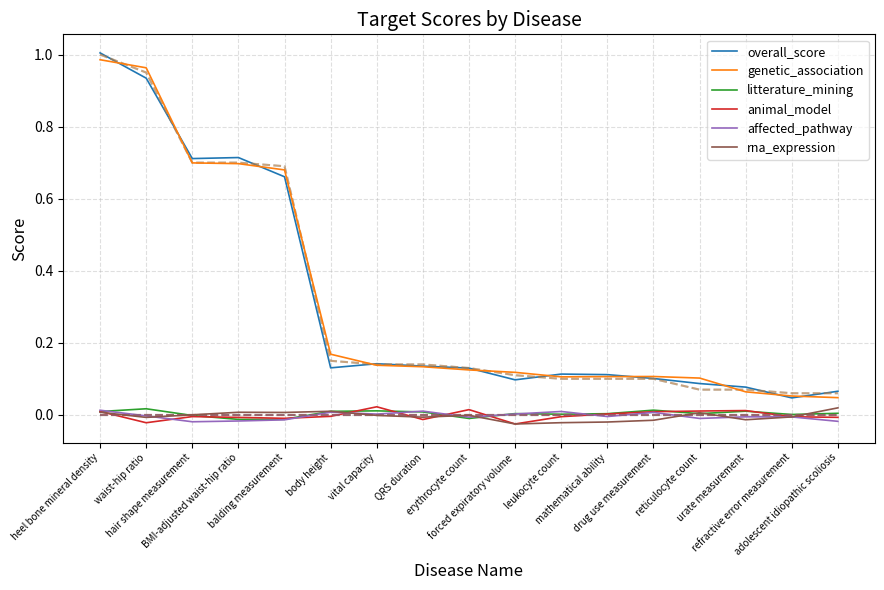

Rank the series by their maximum value, from lowest to highest.

affected_pathway, litterature_mining, rna_expression, animal_model, genetic_association, overall_score